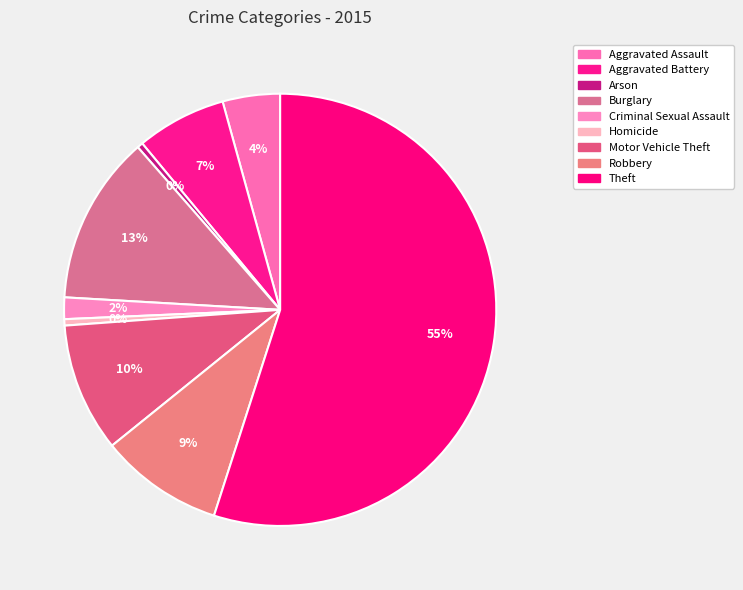

Do Robbery and Aggravated Assault together represent more than half of the pie?

No